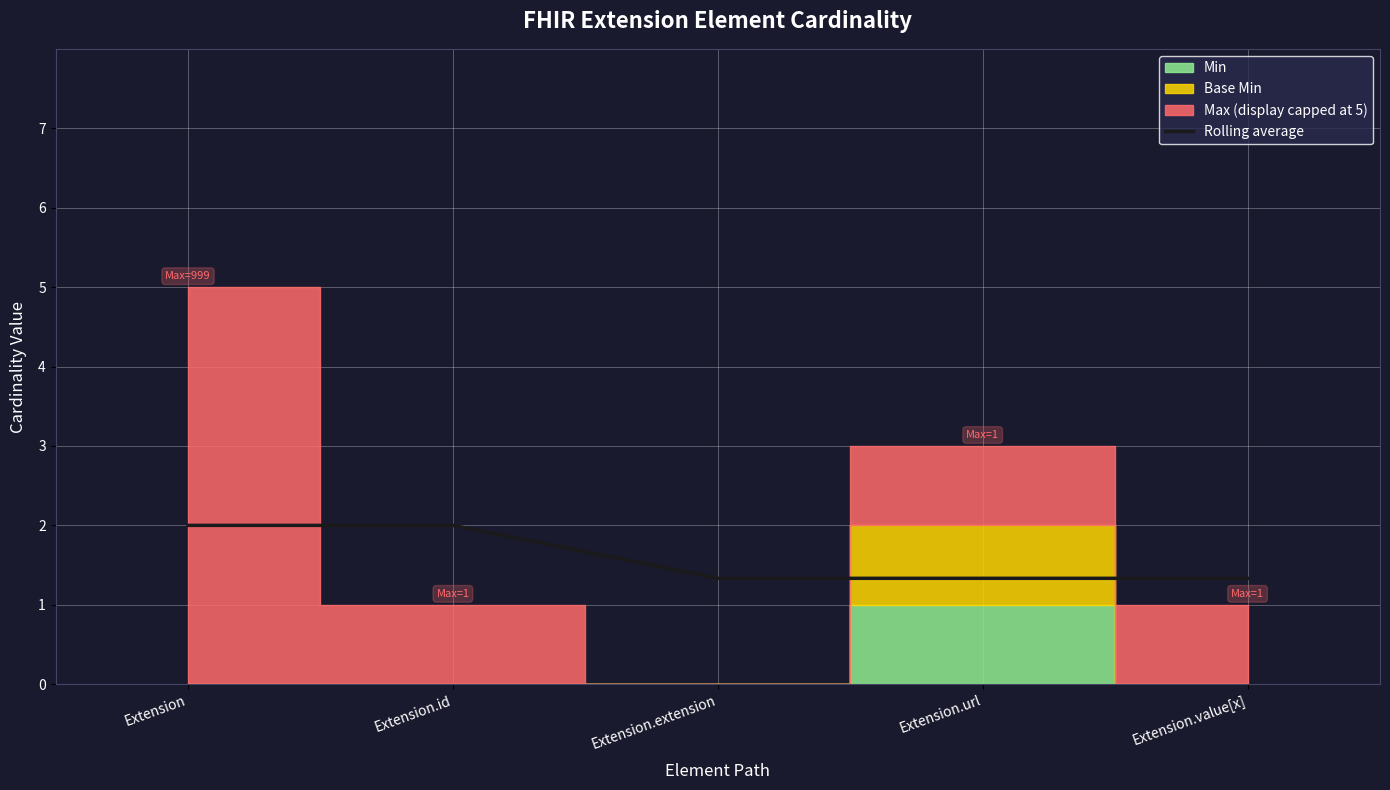

Is it true that the value at Extension.url is 1.3?

True